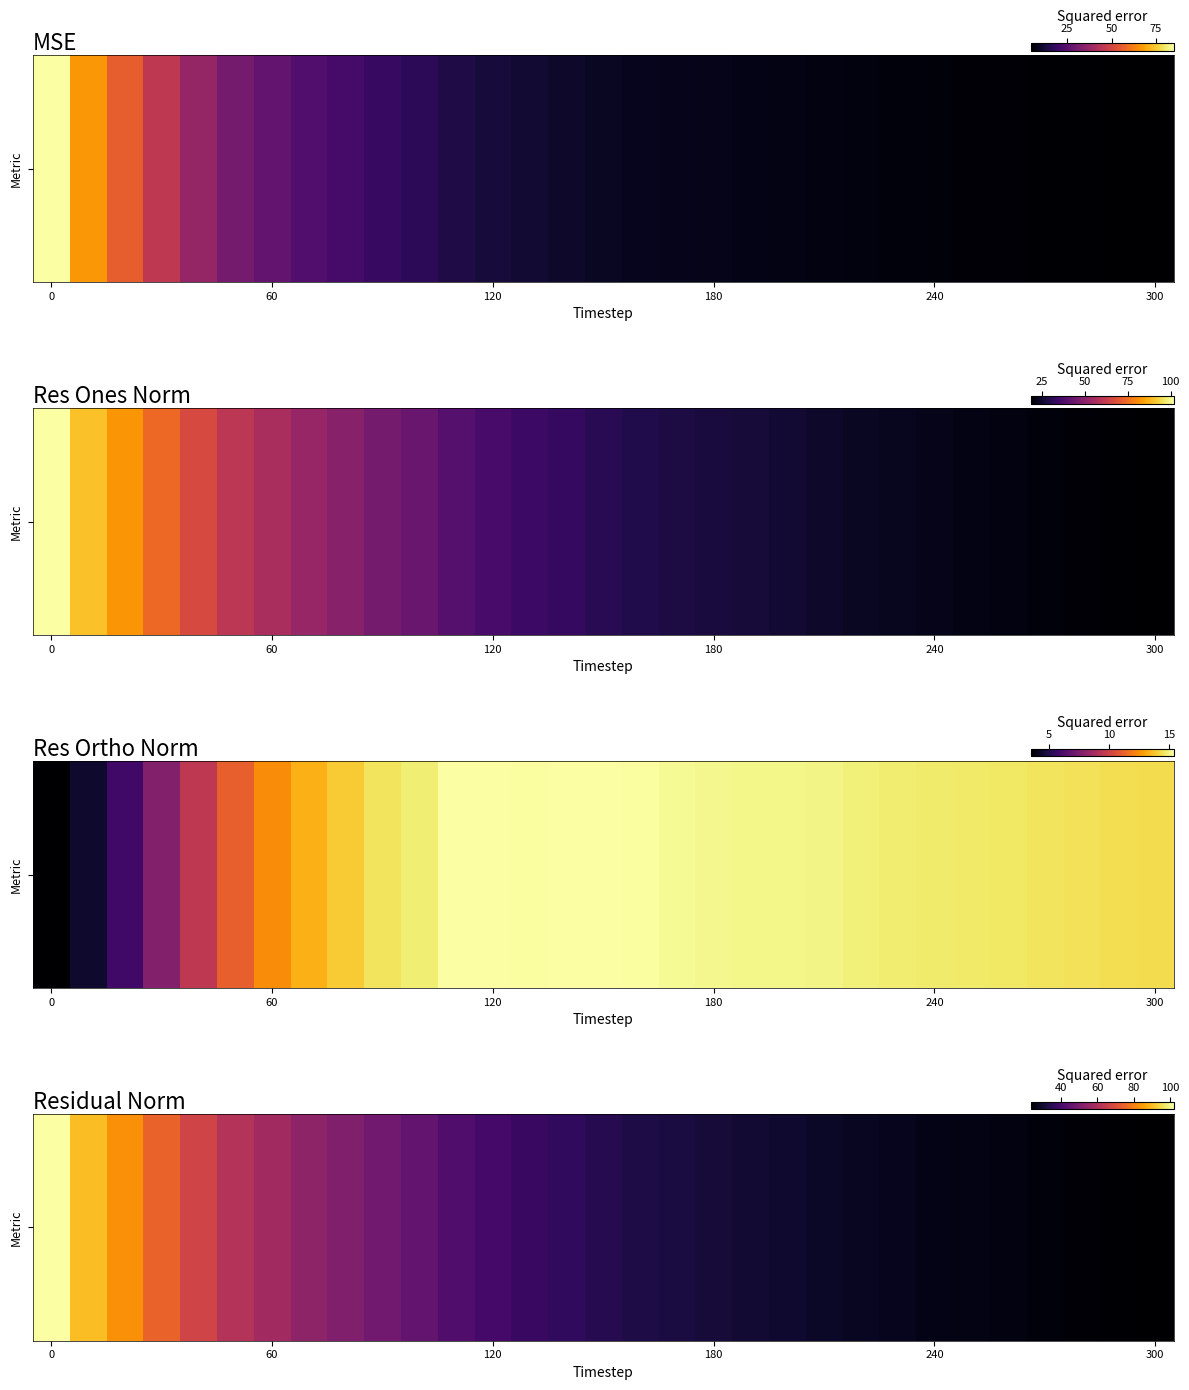

How many data points are less than 34?

15